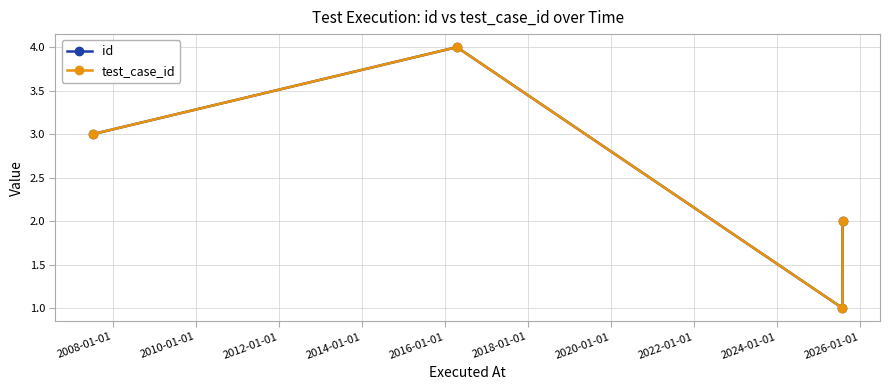

How many test_case_id values are between 2 and 4?

3